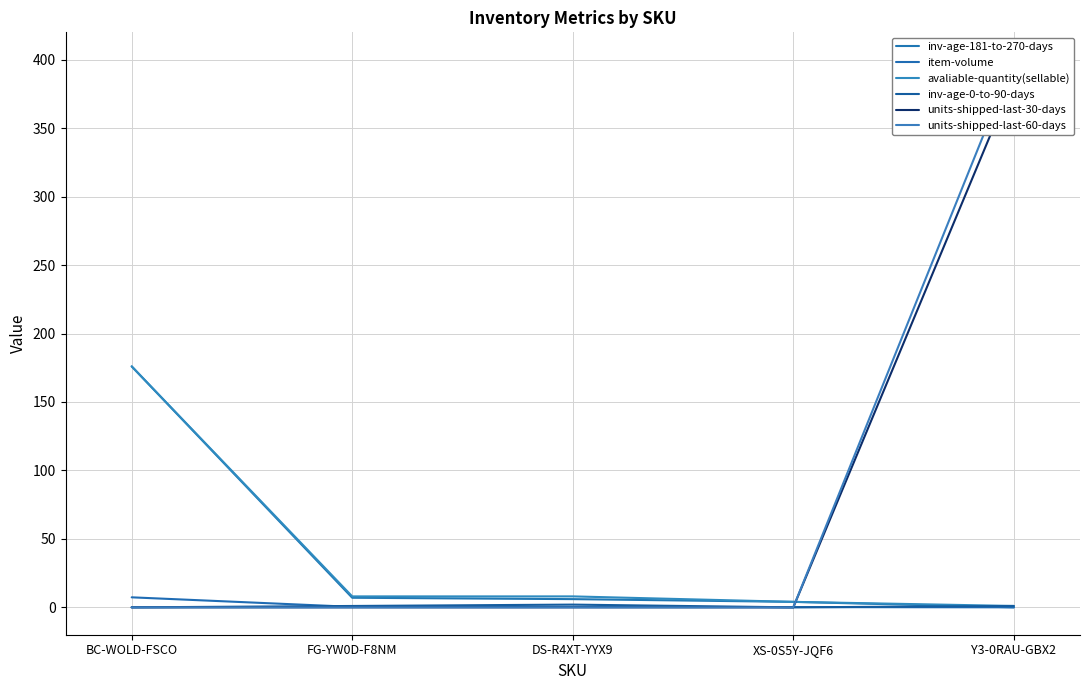

What is the label of the 5th point from the left?

Y3-0RAU-GBX2